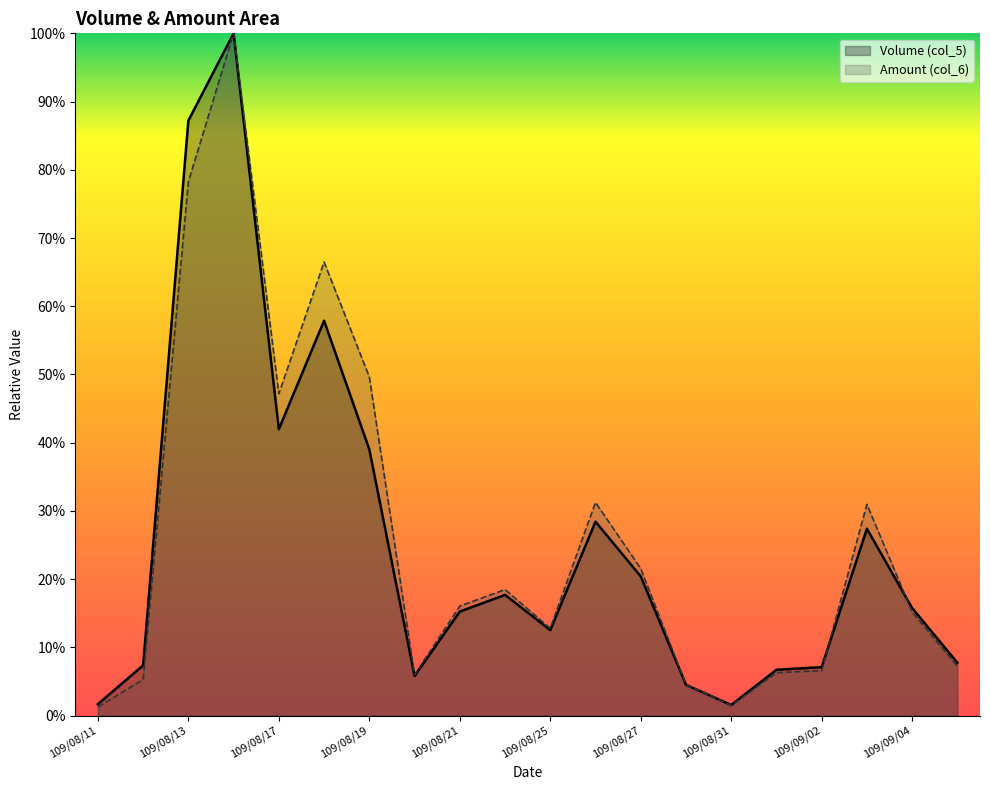

Where do Volume (col_5) and Amount (col_6) first cross each other?

109/08/28 and 109/08/31